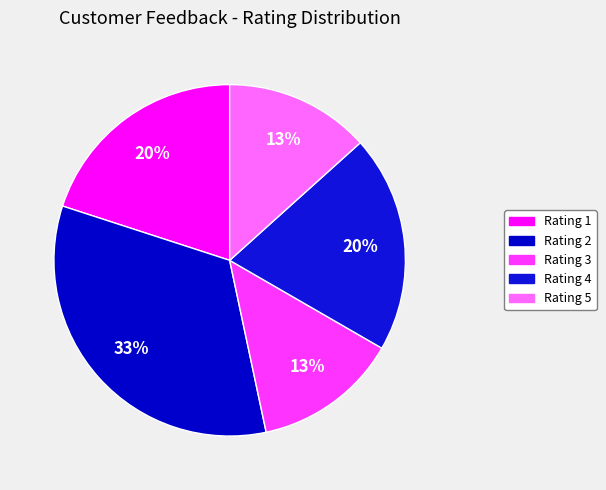

Combined, do Rating 1 and Rating 3 account for over 50%?

No